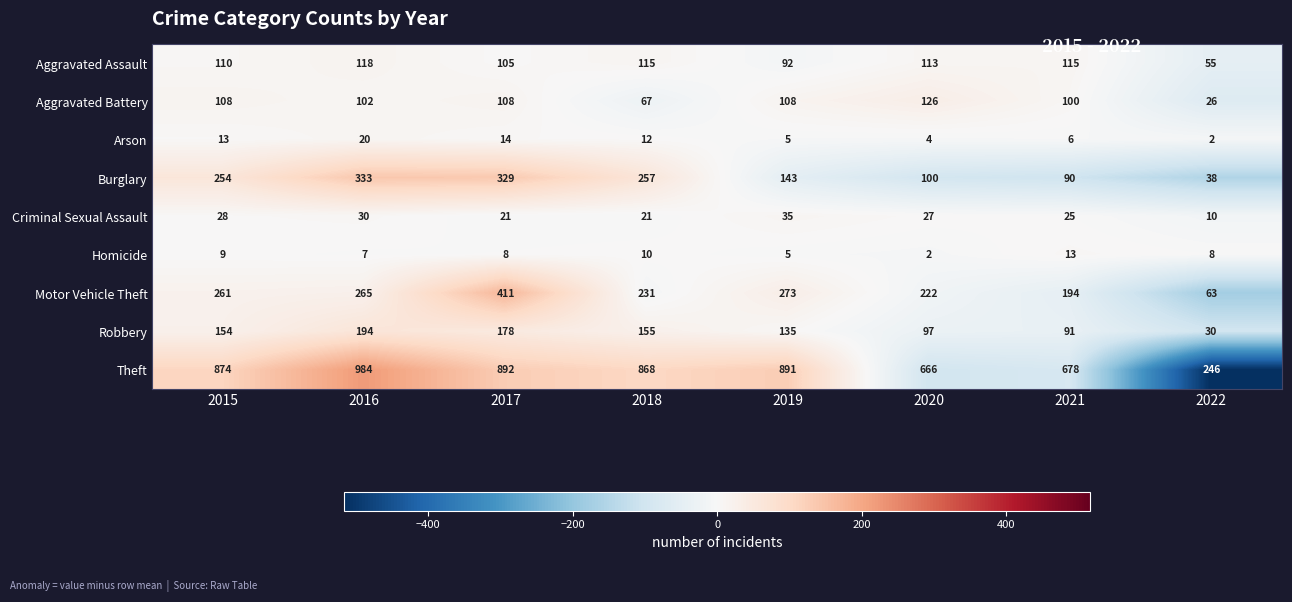

Which series has the largest total across all categories?

Theft